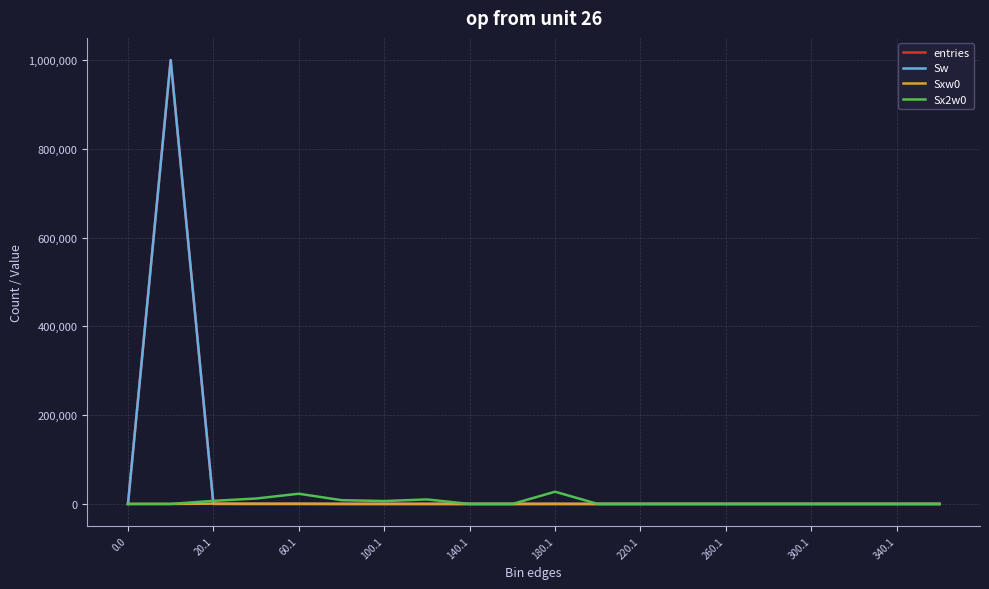

True or false: Sw and entries cross at least once.

False